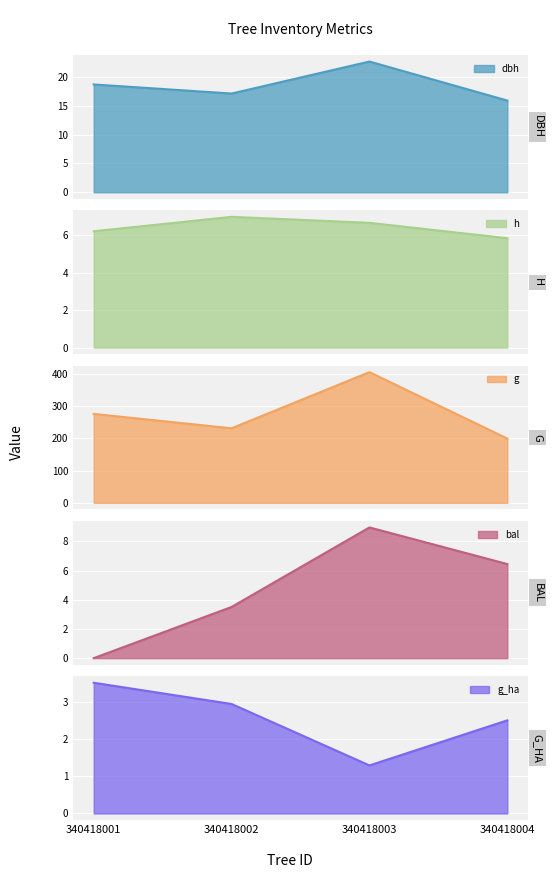

Reading left to right, what are all the values shown in this chart?

dbh: 340418001=18.7	340418002=17.1	340418003=22.7	340418004=15.9
h: 340418001=6.2	340418002=7.0	340418003=6.7	340418004=5.8
g: 340418001=275.6	340418002=231.1	340418003=405.0	340418004=199.2
bal: 340418001=0.0	340418002=3.5	340418003=9.0	340418004=6.5
g_ha: 340418001=3.5	340418002=2.9	340418003=1.3	340418004=2.5